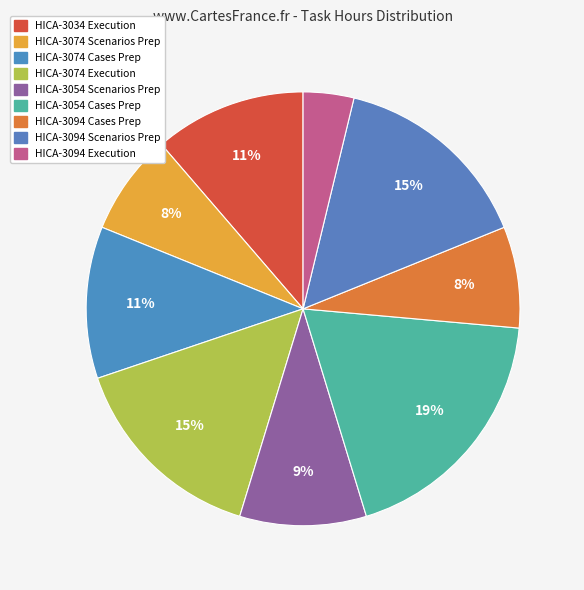

Rank the categories by value from lowest to highest.

HICA-3094: Test Cases Execution, HICA-3074 Test Scenarios Preparation, HICA-3094 Test cases Preparation, HICA-3054 Test Scenarios Preparation, HICA-3034: Test cases Execution, HICA-3074 Test cases Preparation, HICA-3074 Test cases Execution, HICA-3094: Test Scenarios Preparation, HICA-3054 Test cases Preparation